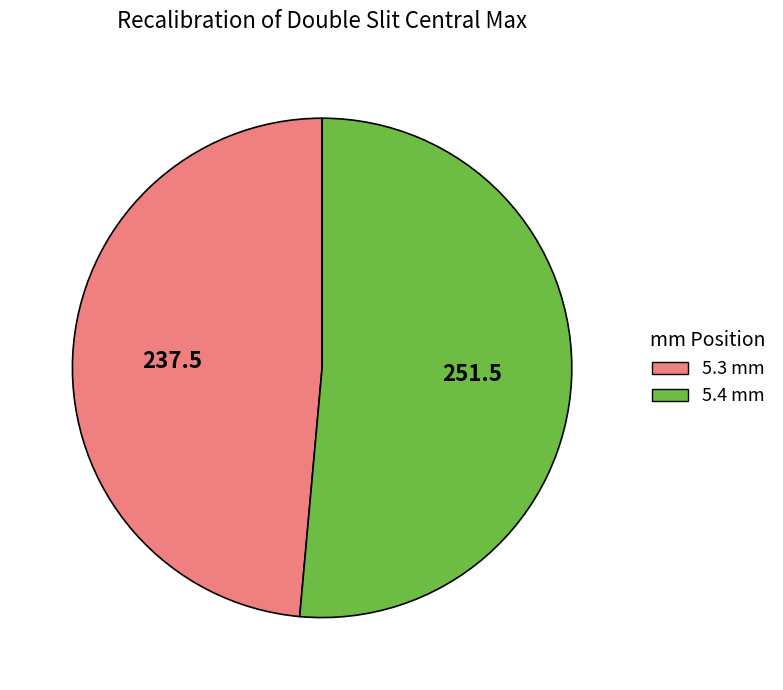

Between 5.4 mm and 5.3 mm, which is larger?

5.4 mm